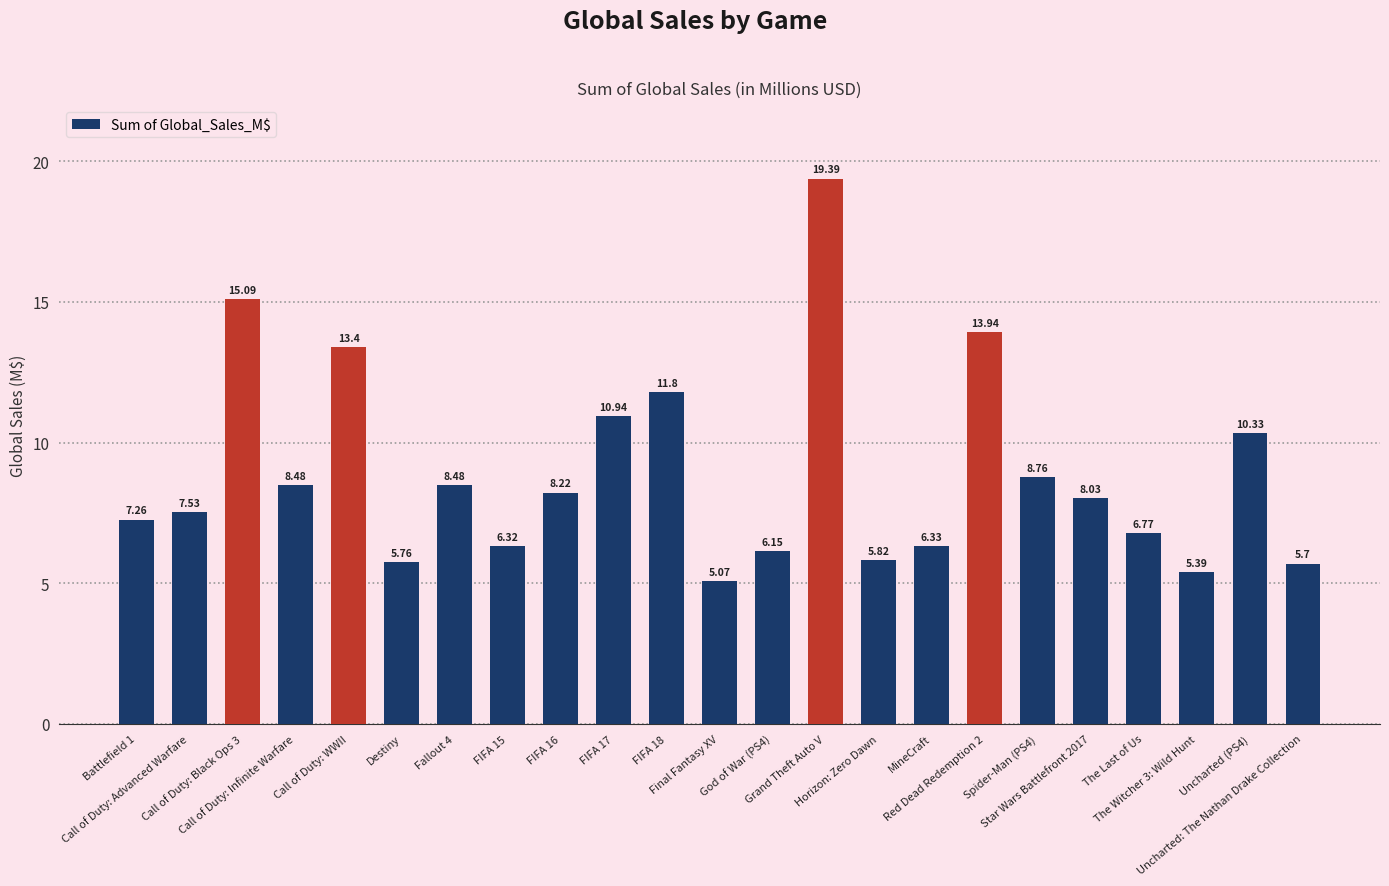

What is the difference between the values at Call of Duty: WWII and The Last of Us?

6.6